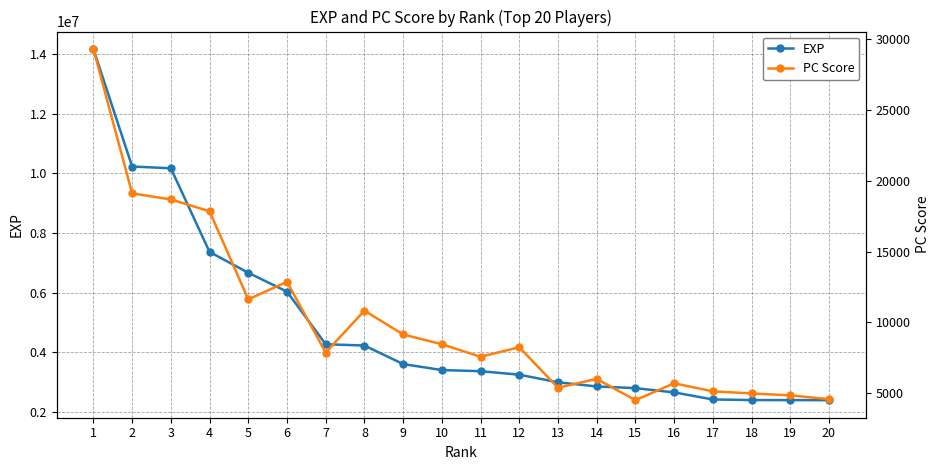

What is the value of the PC Score point at the 5th from the left?

11630